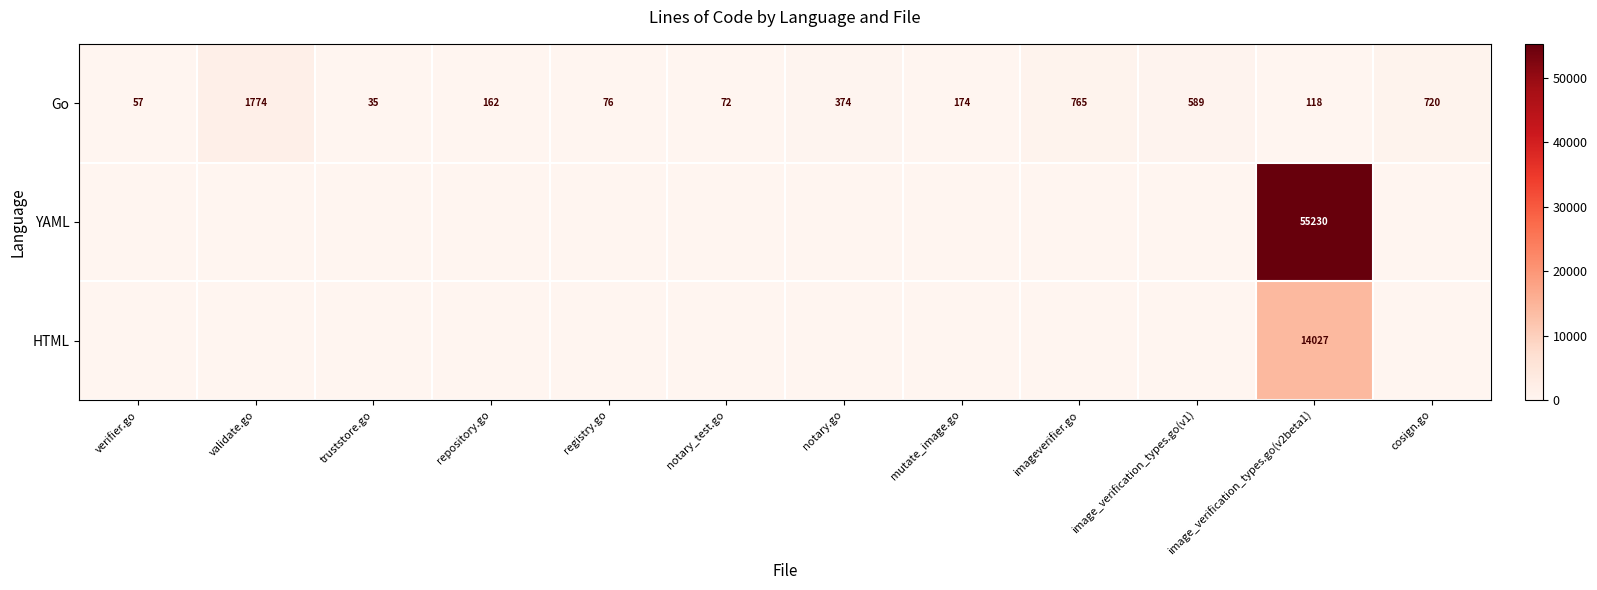

The Go series shows 76 at registry.go. True or false?

True